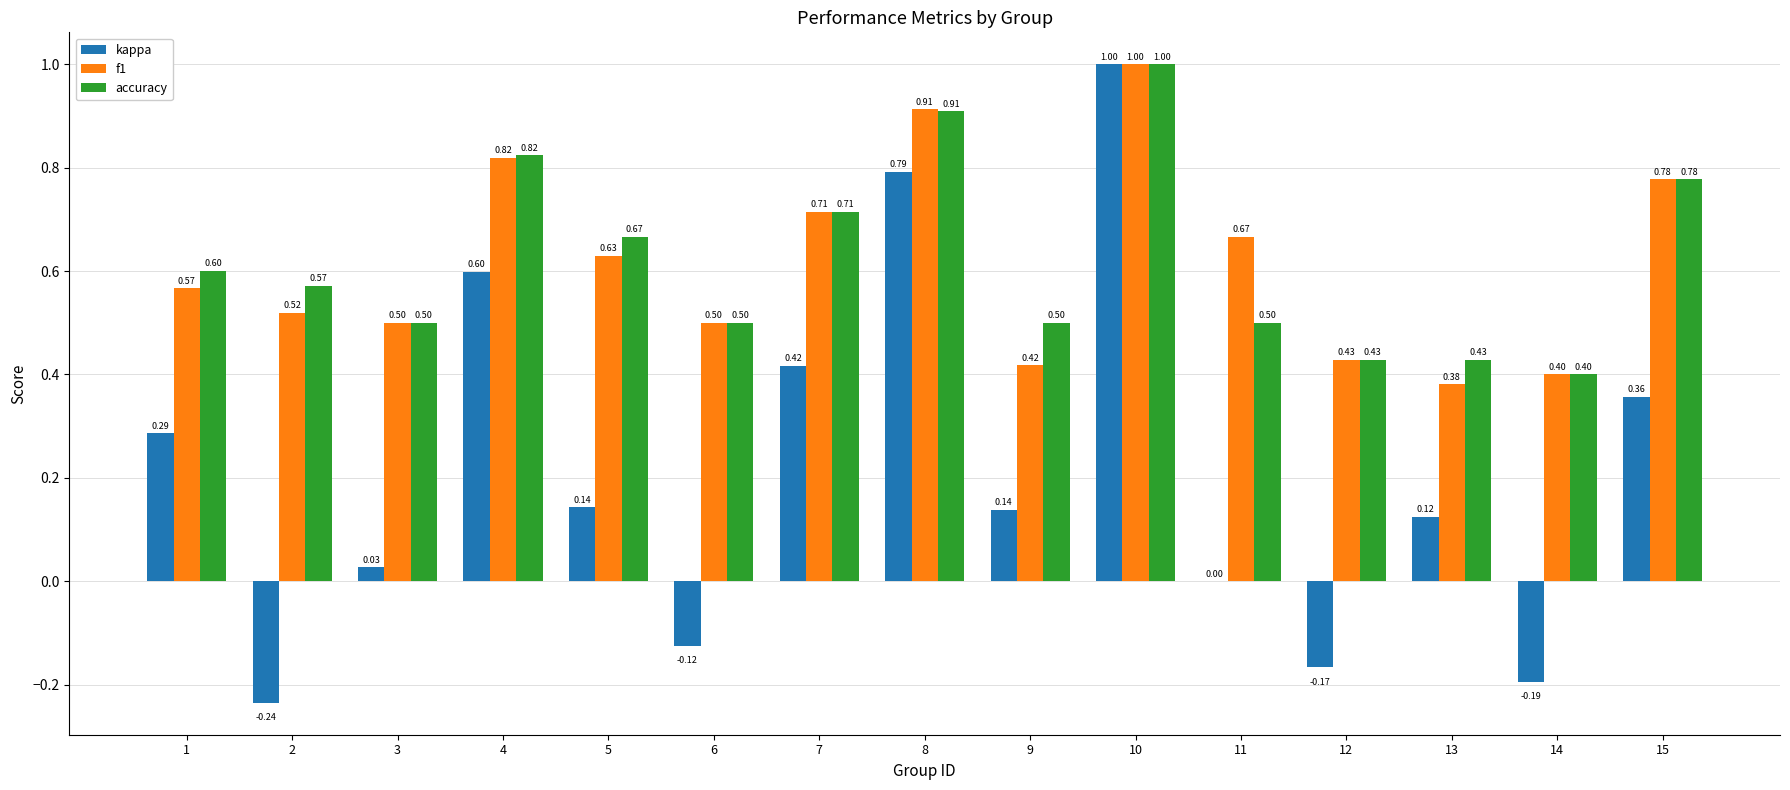

At which label does accuracy reach its peak?

10